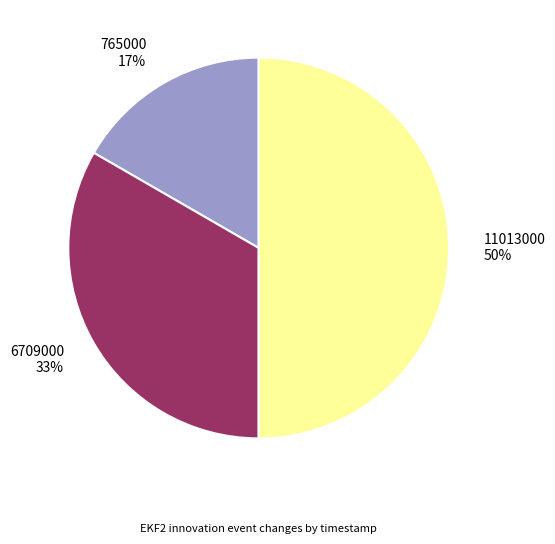

To the nearest percent, what portion does 765000 represent?

17%